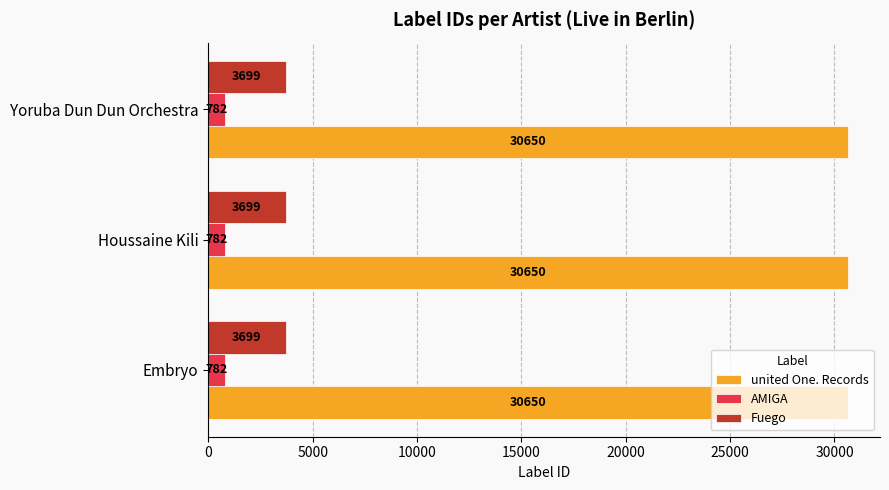

What is the lowest value of the Fuego series?

3699